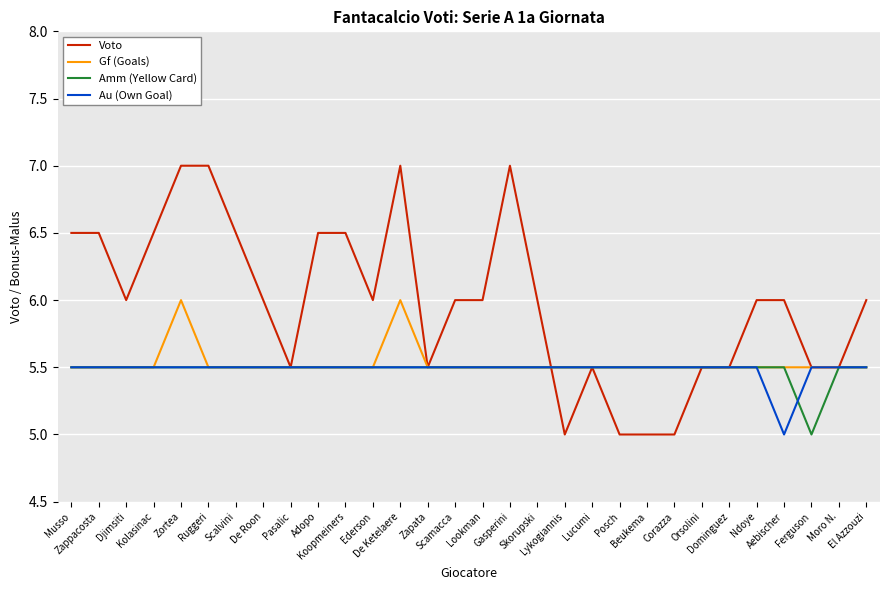

What is the greatest value displayed?

7.0